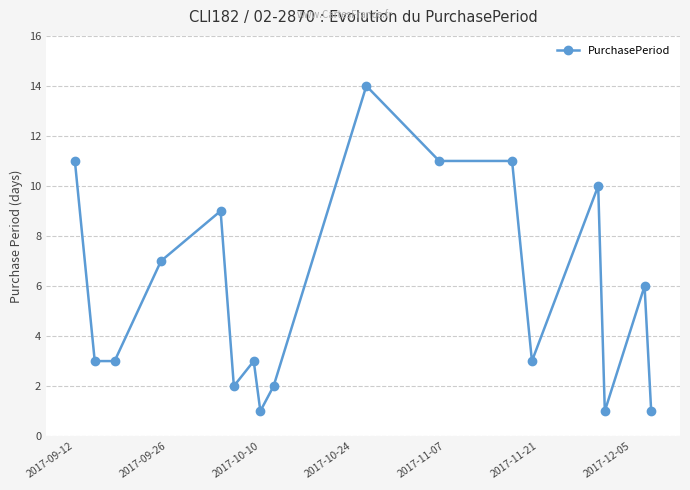

What is the maximum value shown in the chart?

14